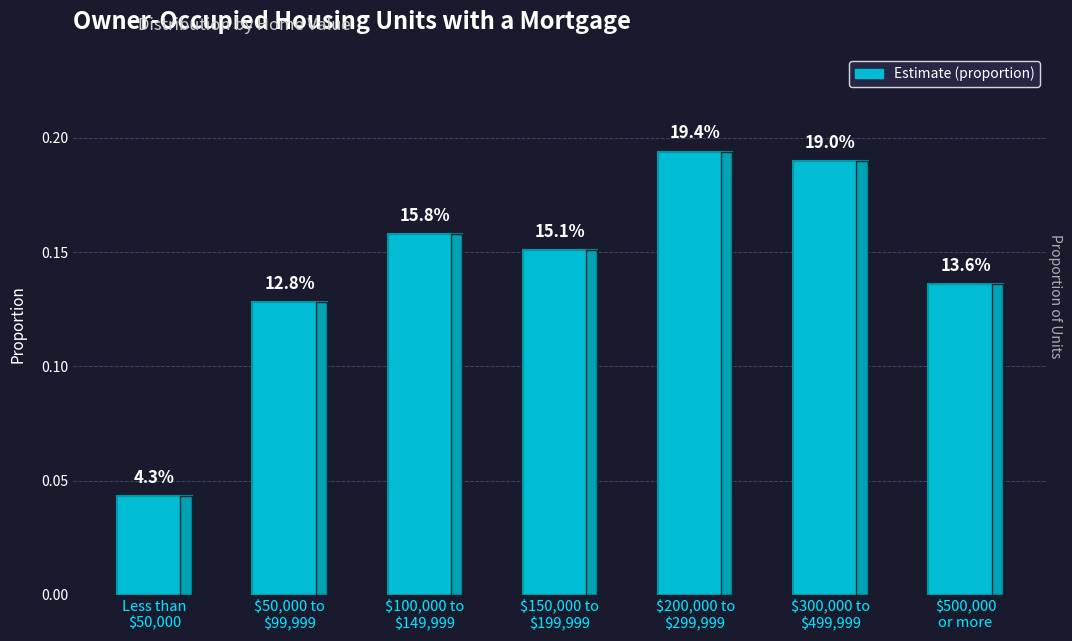

List the labels in order of value, largest first.

$200,000 to
$299,999, $300,000 to
$499,999, $100,000 to
$149,999, $150,000 to
$199,999, $500,000
or more, $50,000 to
$99,999, Less than
$50,000